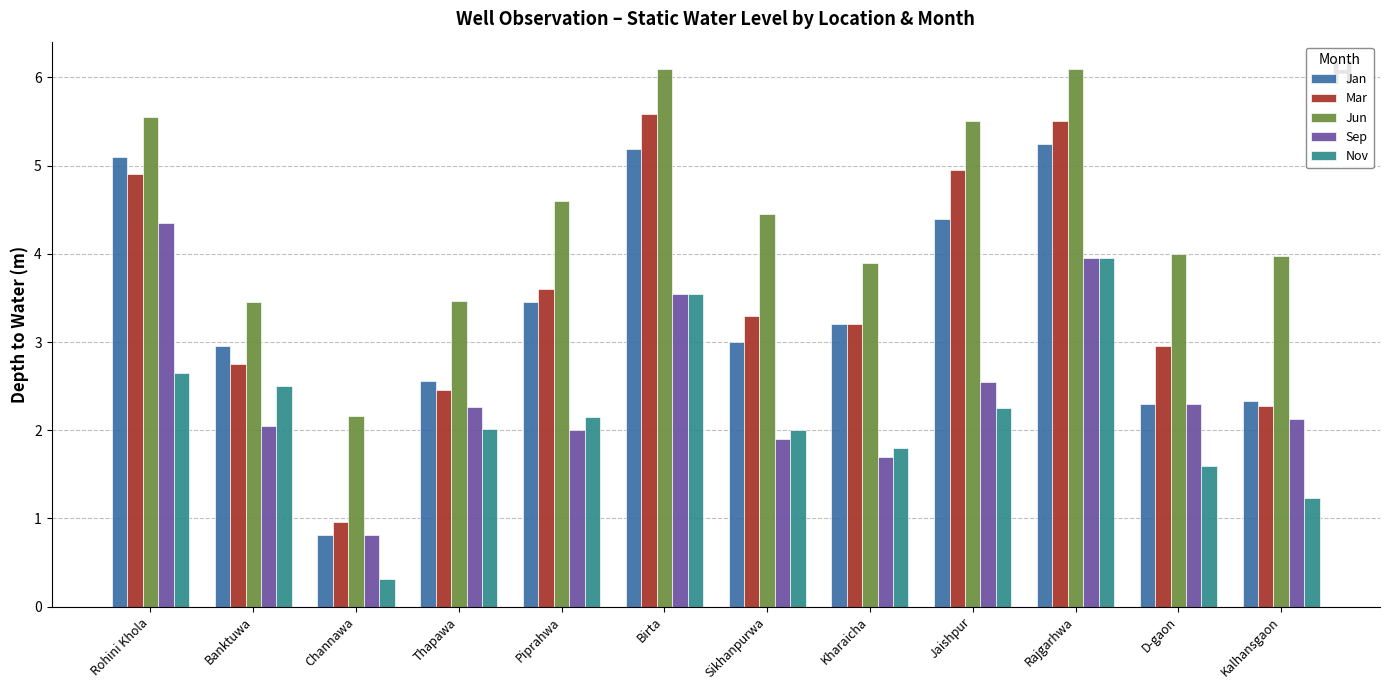

The value of Jan at Sikhanpurwa is 3.0. True or false?

True